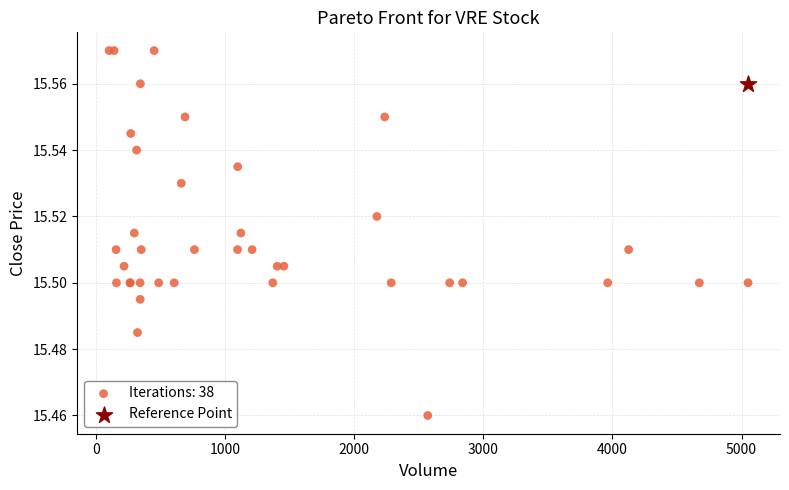

What are all the series names shown in the legend?

Iterations: 38, Reference Point